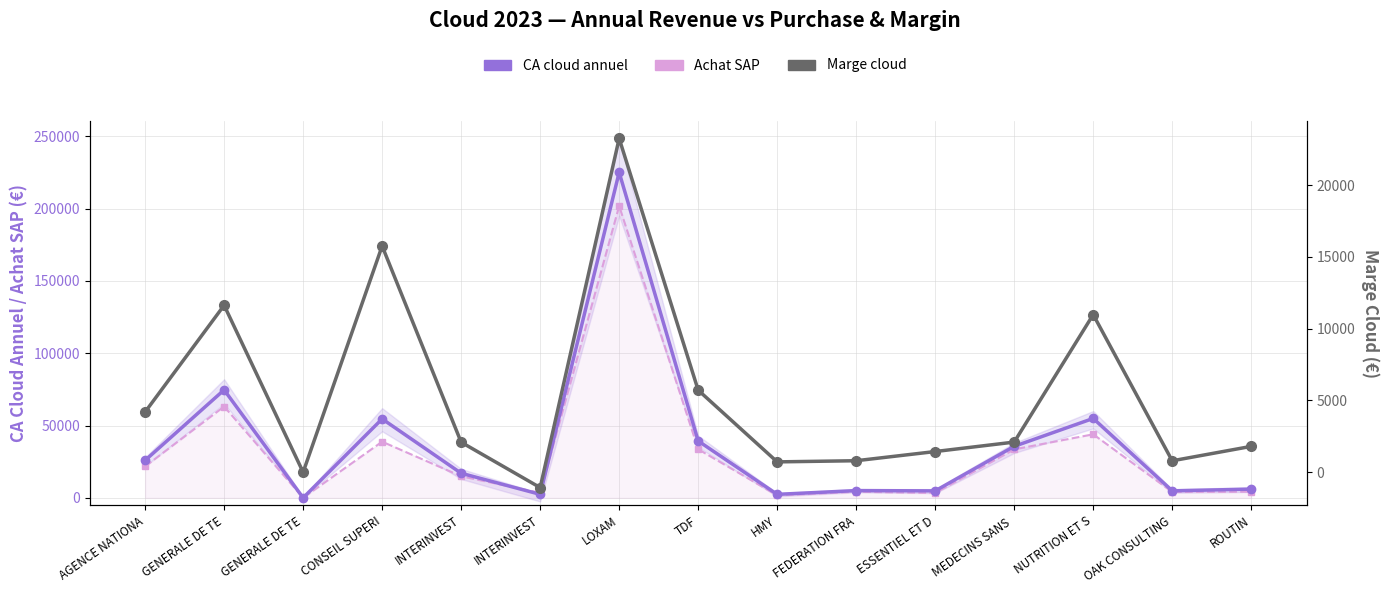

Count the number of categories in the chart.

15